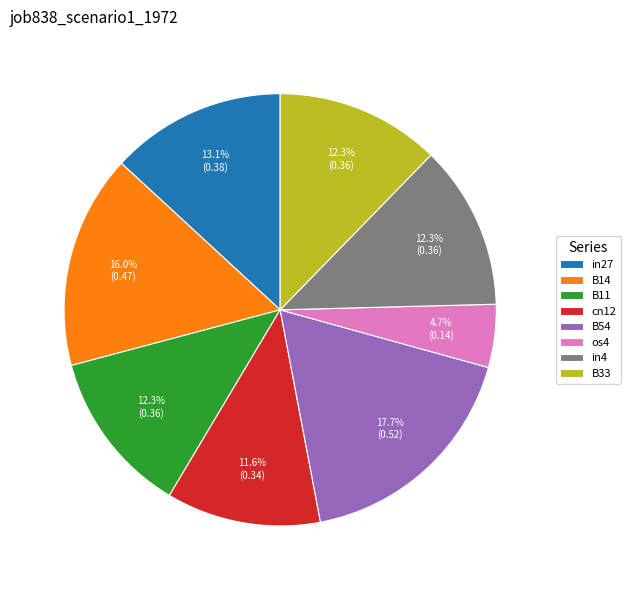

Between cn12 and in4, which is larger?

in4